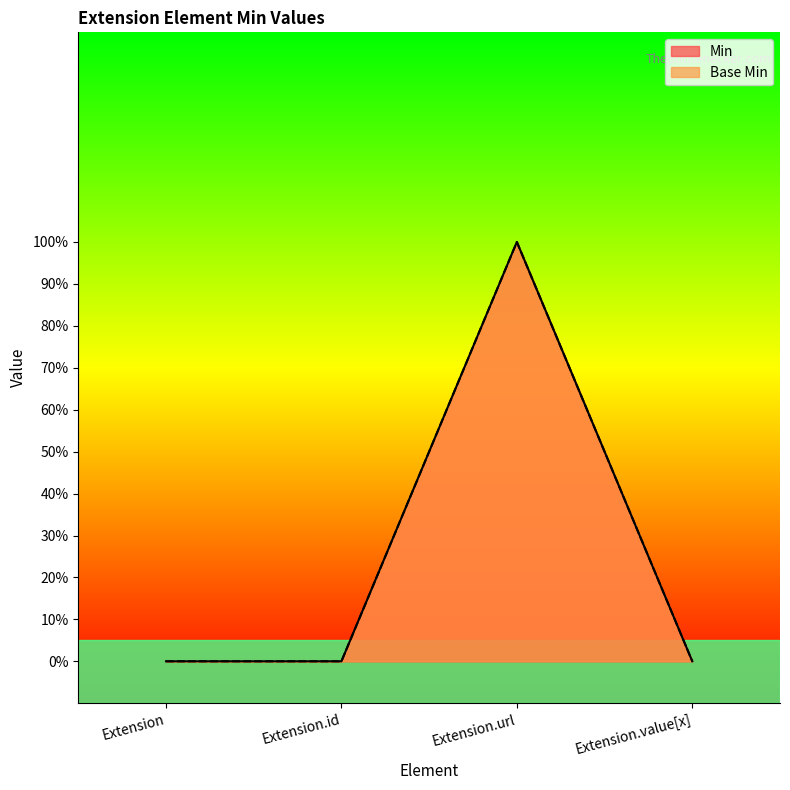

Does the chart display data point markers on the line(s)?

No